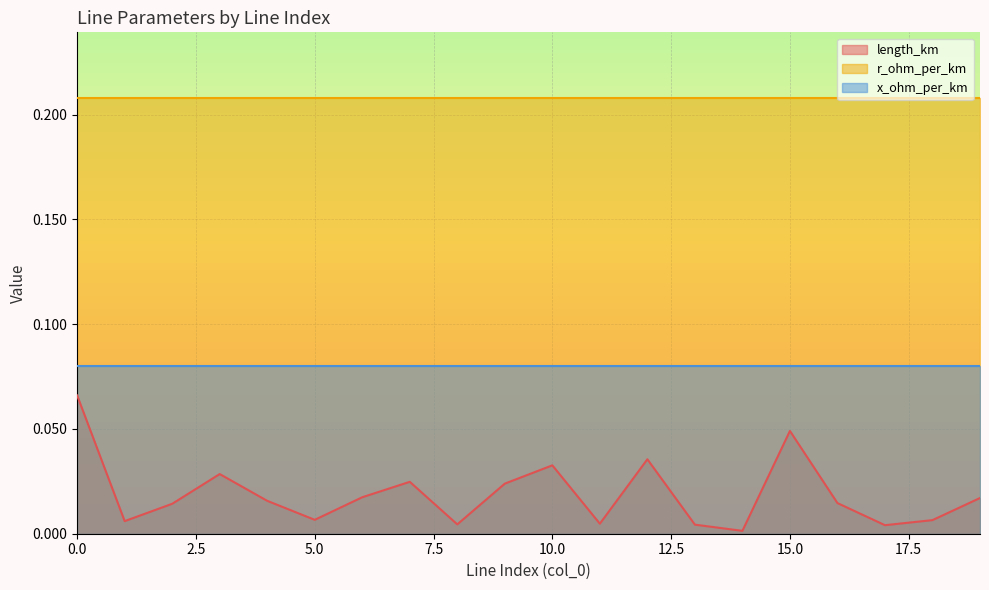

Read the r_ohm_per_km value at 13.

0.2